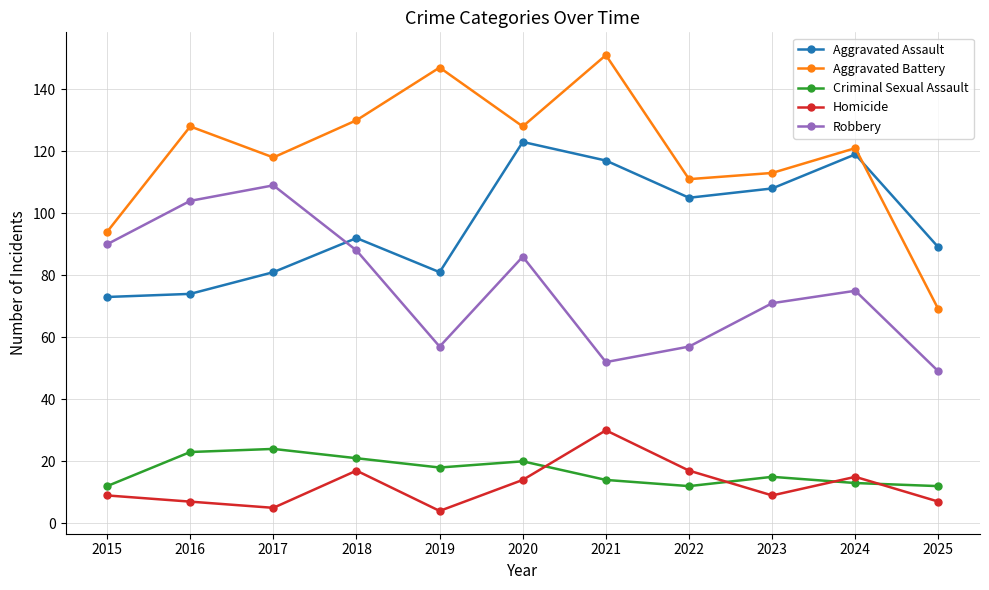

What are all the series names shown in the legend?

Aggravated Assault, Aggravated Battery, Criminal Sexual Assault, Homicide, Robbery